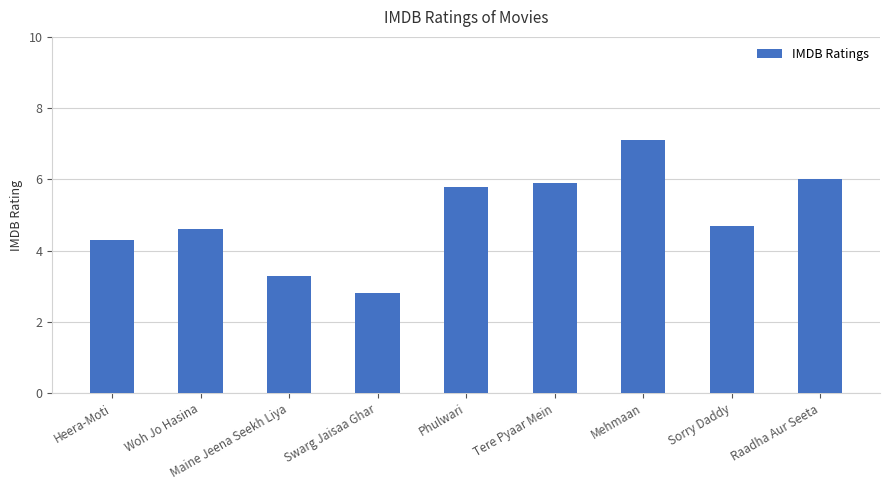

How many distinct data groups are displayed?

1